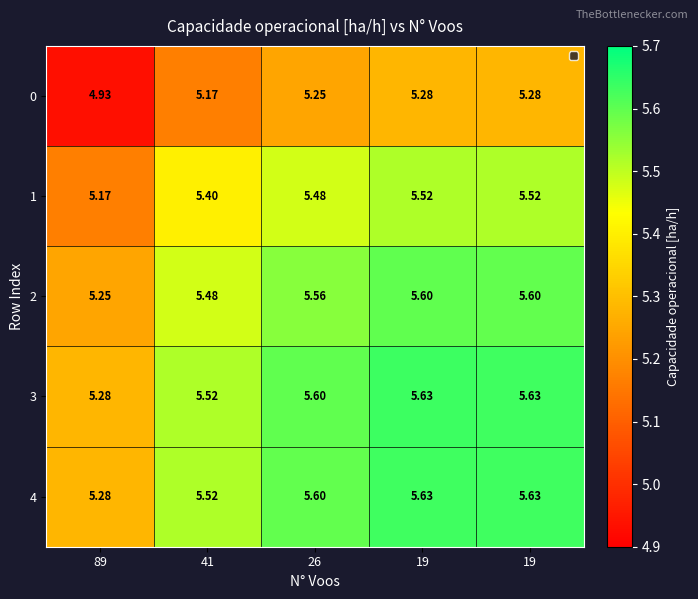

Count the number of categories in the chart.

5